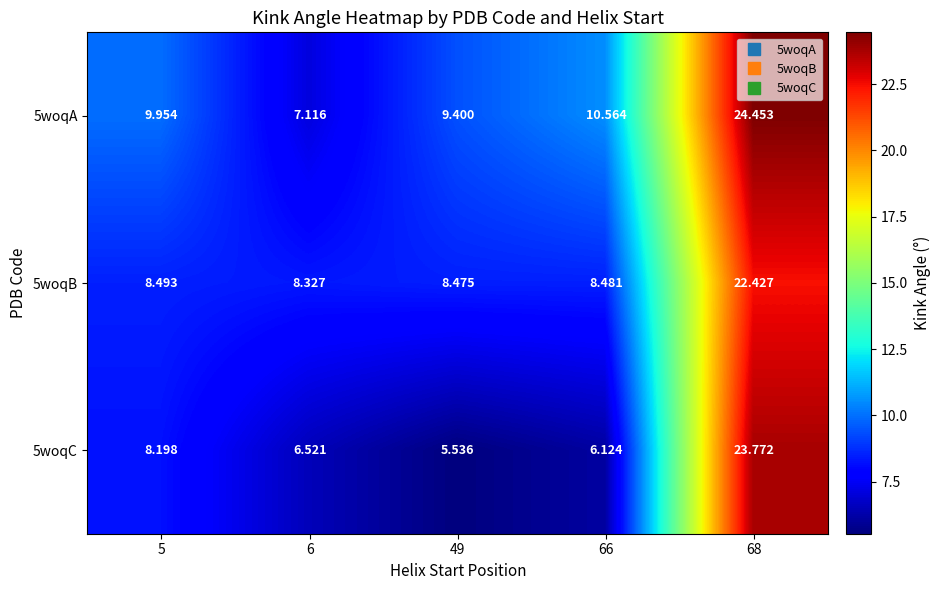

Is the value of 5woqB at 68 greater than the value of 5woqC at 68?

No